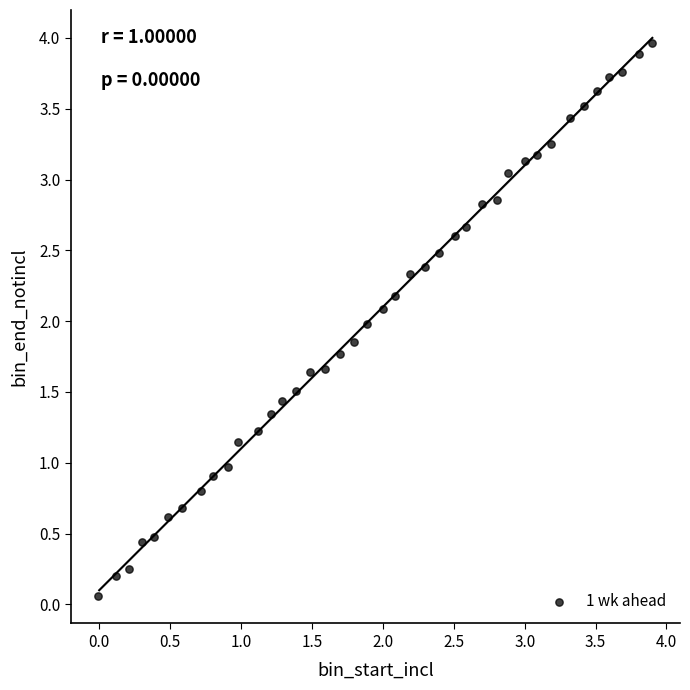

What is the range of Y values (max minus min)?

3.9